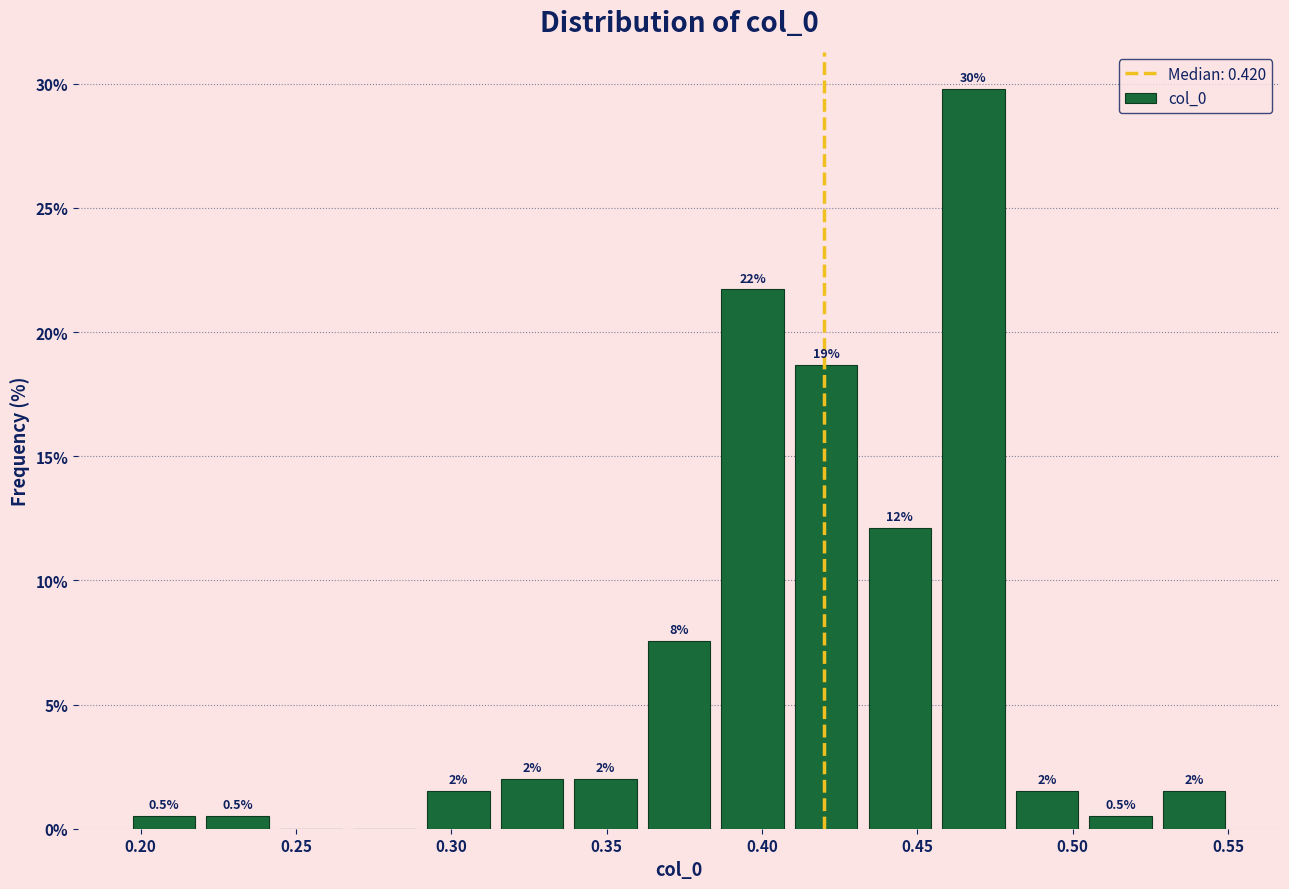

Over which range of the x-axis is the bar tallest?

0.455 to 0.480